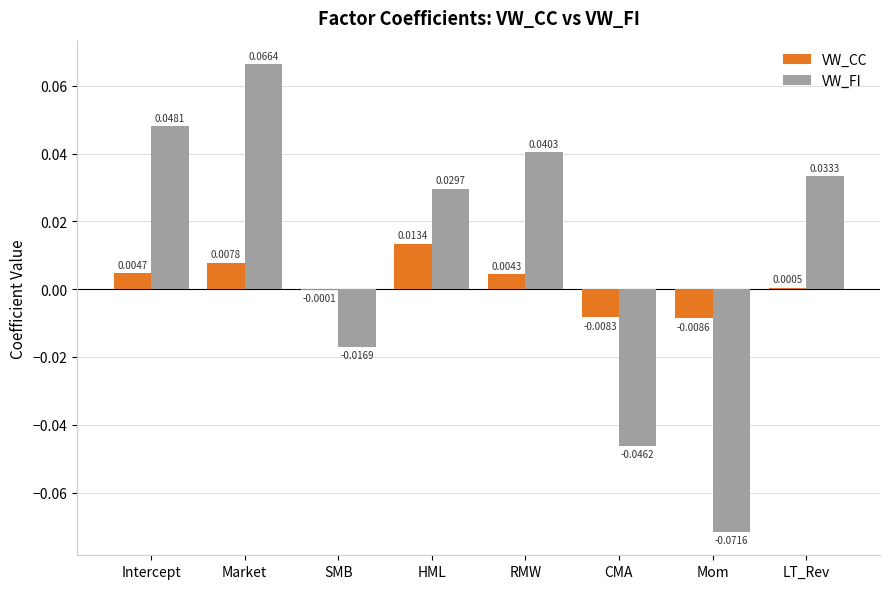

Which label corresponds to the largest value in the chart?

Market